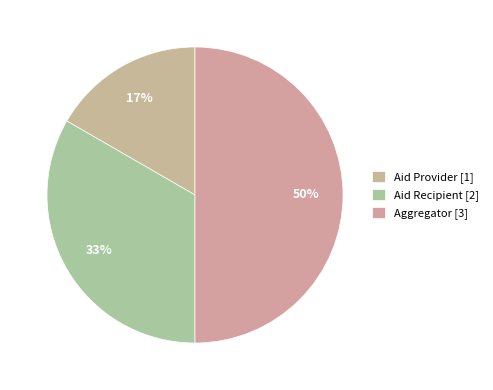

Does Aggregator account for over 50% of the chart?

No